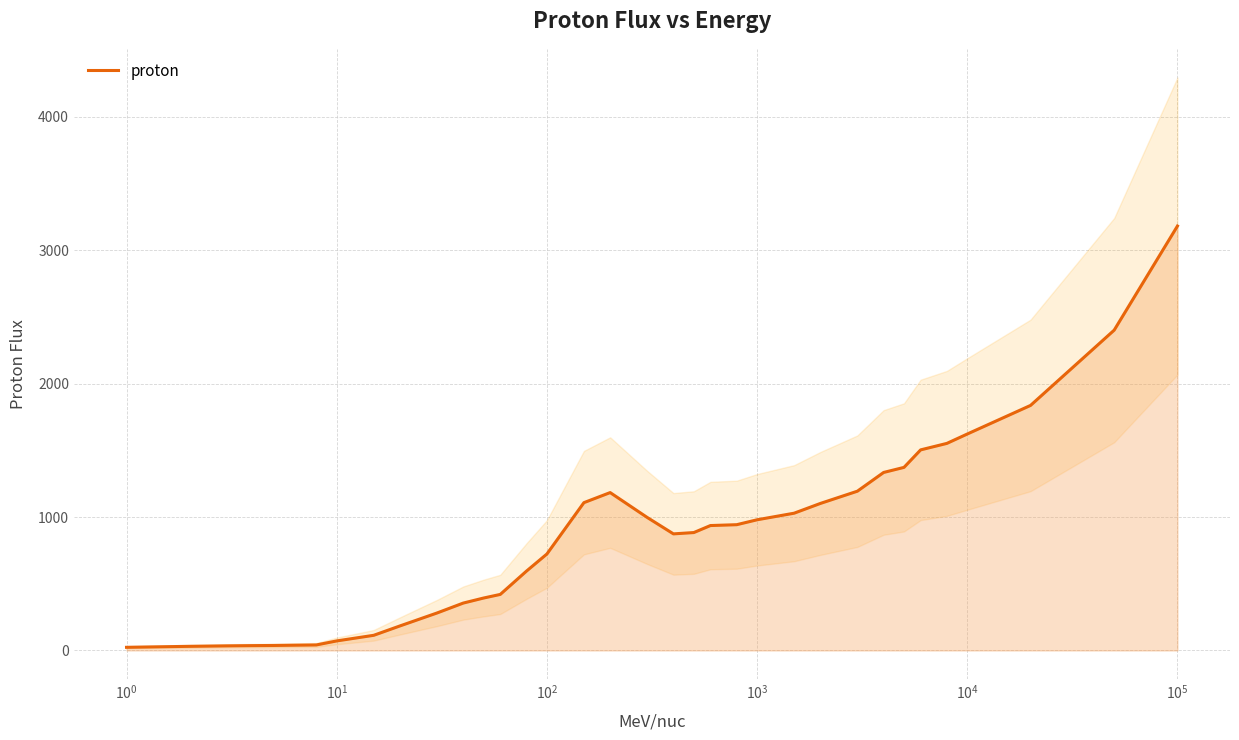

How many interior local valleys (lower than both neighbors) does the data have?

1